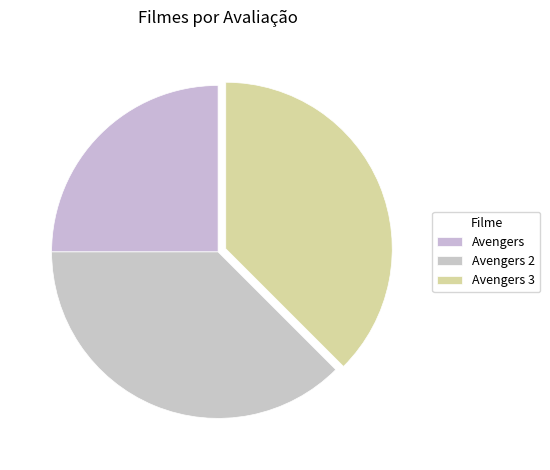

Is there any slice that represents more than half of the pie?

No